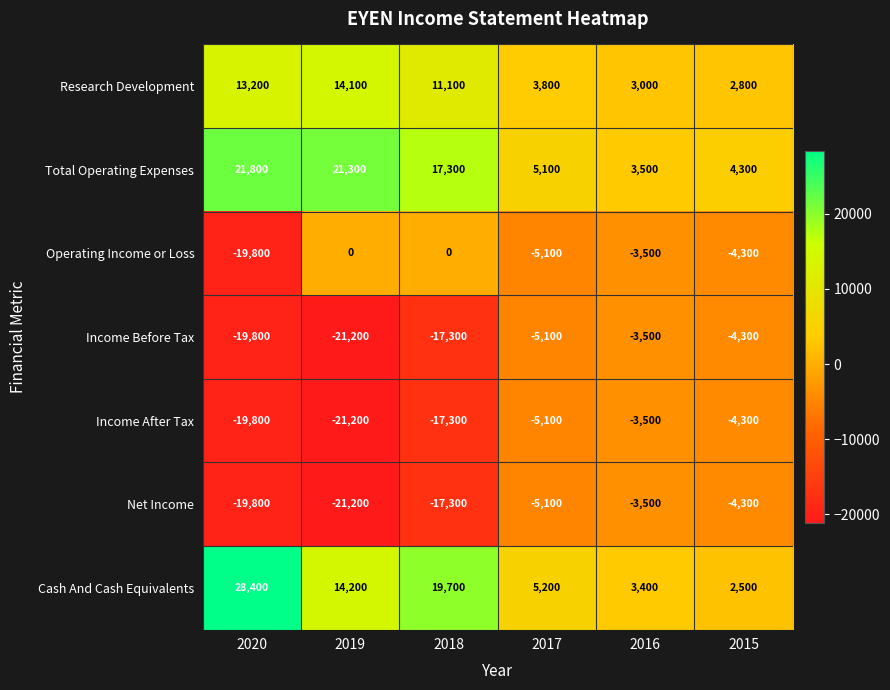

The Cash And Cash Equivalents series shows 5827 at 2019. True or false?

False